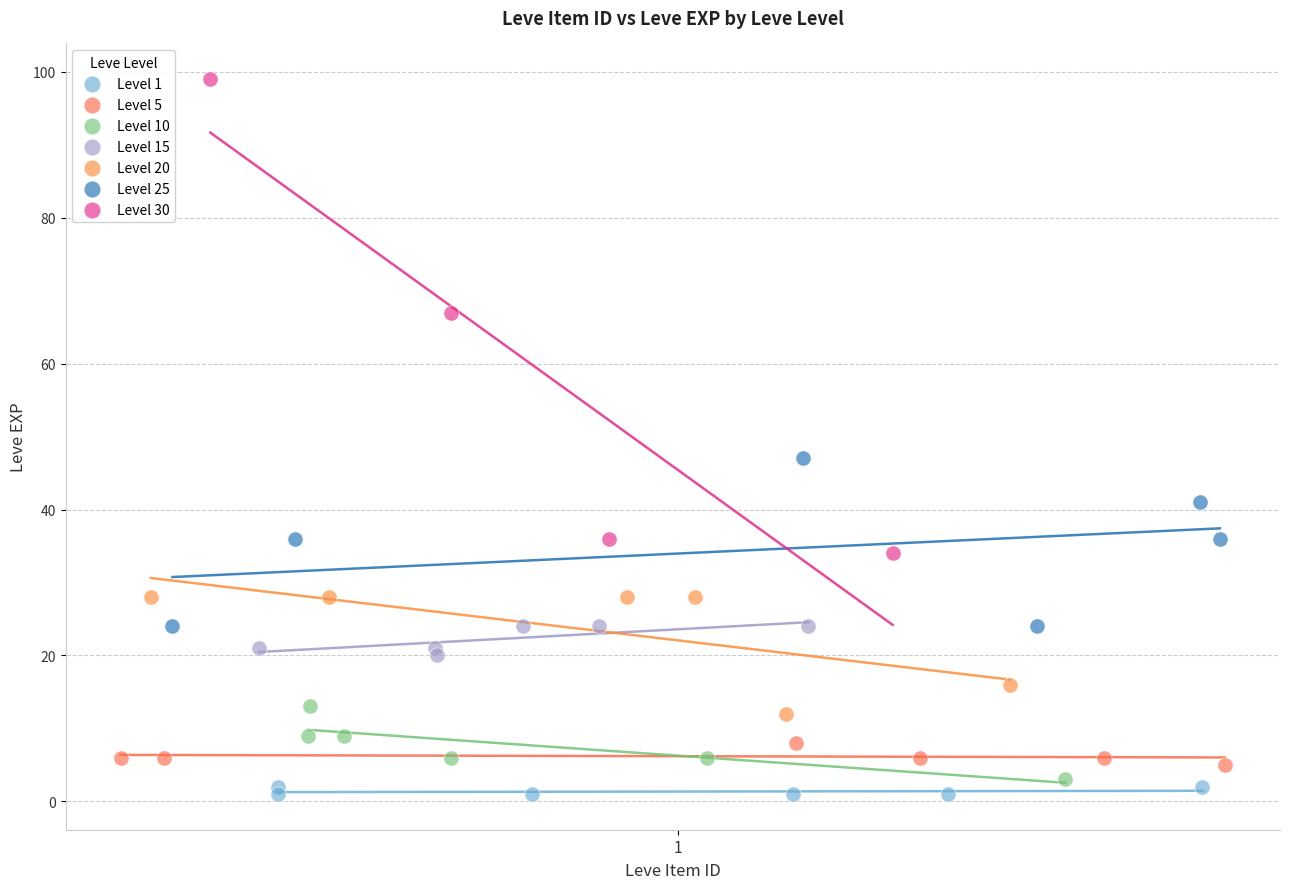

Which series has the largest Y range (max minus min)?

Level 30